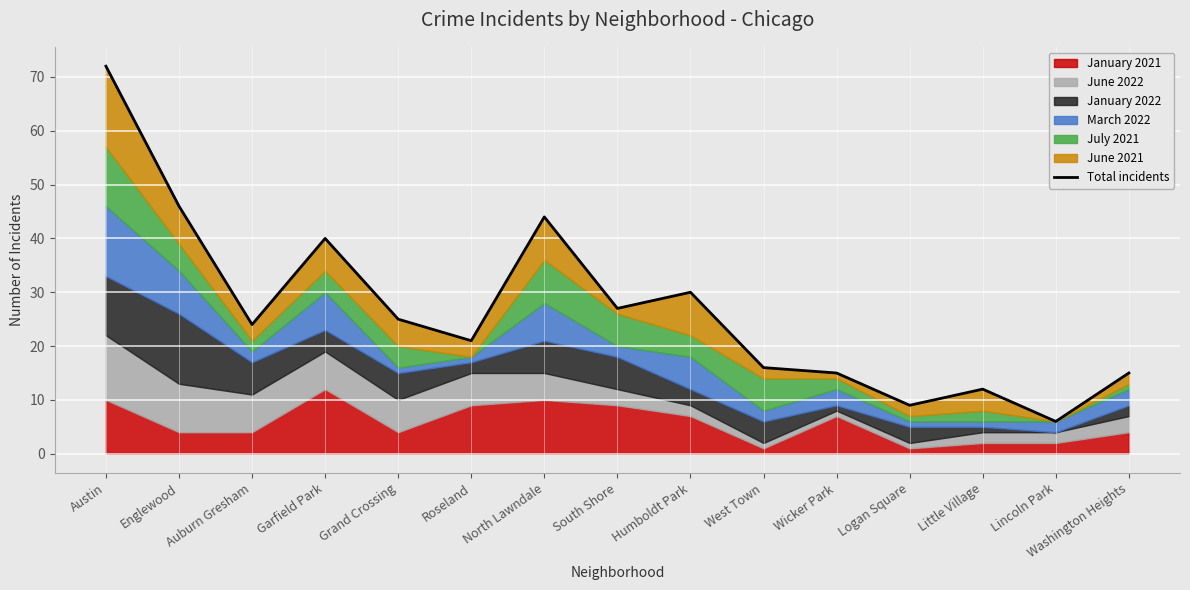

What is the greatest value displayed?

72